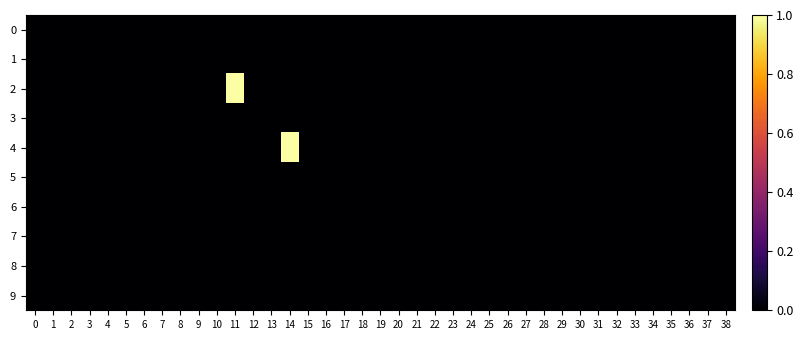

Reading right to left, what are all the values shown in this chart?

row_0: 38=0	37=0	36=0	35=0	34=0	33=0	32=0	31=0	30=0	29=0	28=0	27=0	26=0	25=0	24=0	23=0	22=0	21=0	20=0	19=0	18=0	17=0	16=0	15=0	14=0	13=0	12=0	11=0	10=0	9=0	8=0	7=0	6=0	5=0	4=0	3=0	2=0	1=0	0=0
row_1: 38=0	37=0	36=0	35=0	34=0	33=0	32=0	31=0	30=0	29=0	28=0	27=0	26=0	25=0	24=0	23=0	22=0	21=0	20=0	19=0	18=0	17=0	16=0	15=0	14=0	13=0	12=0	11=0	10=0	9=0	8=0	7=0	6=0	5=0	4=0	3=0	2=0	1=0	0=0
row_2: 38=0	37=0	36=0	35=0	34=0	33=0	32=0	31=0	30=0	29=0	28=0	27=0	26=0	25=0	24=0	23=0	22=0	21=0	20=0	19=0	18=0	17=0	16=0	15=0	14=0	13=0	12=0	11=1	10=0	9=0	8=0	7=0	6=0	5=0	4=0	3=0	2=0	1=0	0=0
row_3: 38=0	37=0	36=0	35=0	34=0	33=0	32=0	31=0	30=0	29=0	28=0	27=0	26=0	25=0	24=0	23=0	22=0	21=0	20=0	19=0	18=0	17=0	16=0	15=0	14=0	13=0	12=0	11=0	10=0	9=0	8=0	7=0	6=0	5=0	4=0	3=0	2=0	1=0	0=0
row_4: 38=0	37=0	36=0	35=0	34=0	33=0	32=0	31=0	30=0	29=0	28=0	27=0	26=0	25=0	24=0	23=0	22=0	21=0	20=0	19=0	18=0	17=0	16=0	15=0	14=1	13=0	12=0	11=0	10=0	9=0	8=0	7=0	6=0	5=0	4=0	3=0	2=0	1=0	0=0
row_5: 38=0	37=0	36=0	35=0	34=0	33=0	32=0	31=0	30=0	29=0	28=0	27=0	26=0	25=0	24=0	23=0	22=0	21=0	20=0	19=0	18=0	17=0	16=0	15=0	14=0	13=0	12=0	11=0	10=0	9=0	8=0	7=0	6=0	5=0	4=0	3=0	2=0	1=0	0=0
row_6: 38=0	37=0	36=0	35=0	34=0	33=0	32=0	31=0	30=0	29=0	28=0	27=0	26=0	25=0	24=0	23=0	22=0	21=0	20=0	19=0	18=0	17=0	16=0	15=0	14=0	13=0	12=0	11=0	10=0	9=0	8=0	7=0	6=0	5=0	4=0	3=0	2=0	1=0	0=0
row_7: 38=0	37=0	36=0	35=0	34=0	33=0	32=0	31=0	30=0	29=0	28=0	27=0	26=0	25=0	24=0	23=0	22=0	21=0	20=0	19=0	18=0	17=0	16=0	15=0	14=0	13=0	12=0	11=0	10=0	9=0	8=0	7=0	6=0	5=0	4=0	3=0	2=0	1=0	0=0
row_8: 38=0	37=0	36=0	35=0	34=0	33=0	32=0	31=0	30=0	29=0	28=0	27=0	26=0	25=0	24=0	23=0	22=0	21=0	20=0	19=0	18=0	17=0	16=0	15=0	14=0	13=0	12=0	11=0	10=0	9=0	8=0	7=0	6=0	5=0	4=0	3=0	2=0	1=0	0=0
row_9: 38=0	37=0	36=0	35=0	34=0	33=0	32=0	31=0	30=0	29=0	28=0	27=0	26=0	25=0	24=0	23=0	22=0	21=0	20=0	19=0	18=0	17=0	16=0	15=0	14=0	13=0	12=0	11=0	10=0	9=0	8=0	7=0	6=0	5=0	4=0	3=0	2=0	1=0	0=0